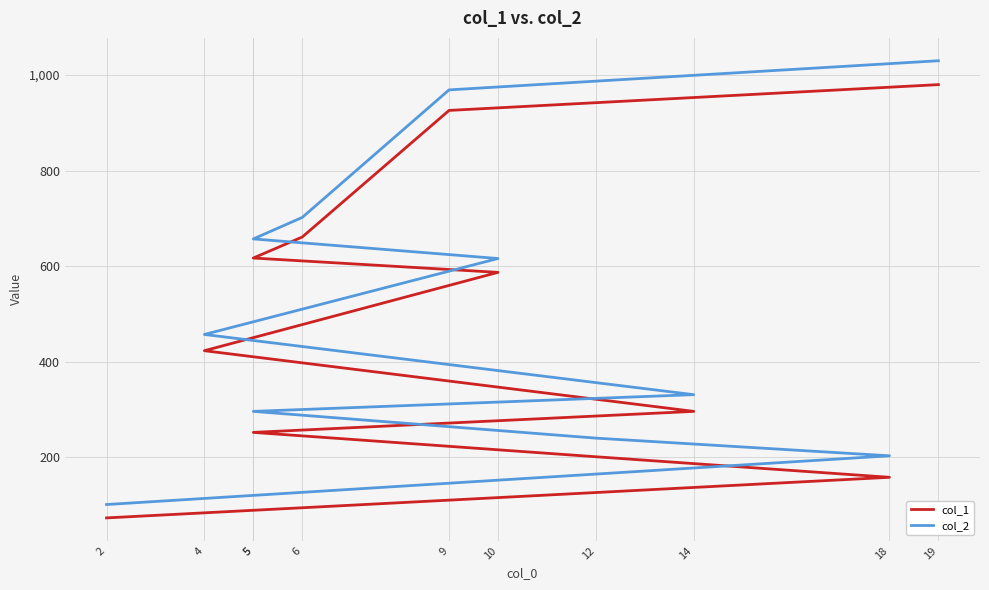

How many values in the col_1 series exceed 423?

5